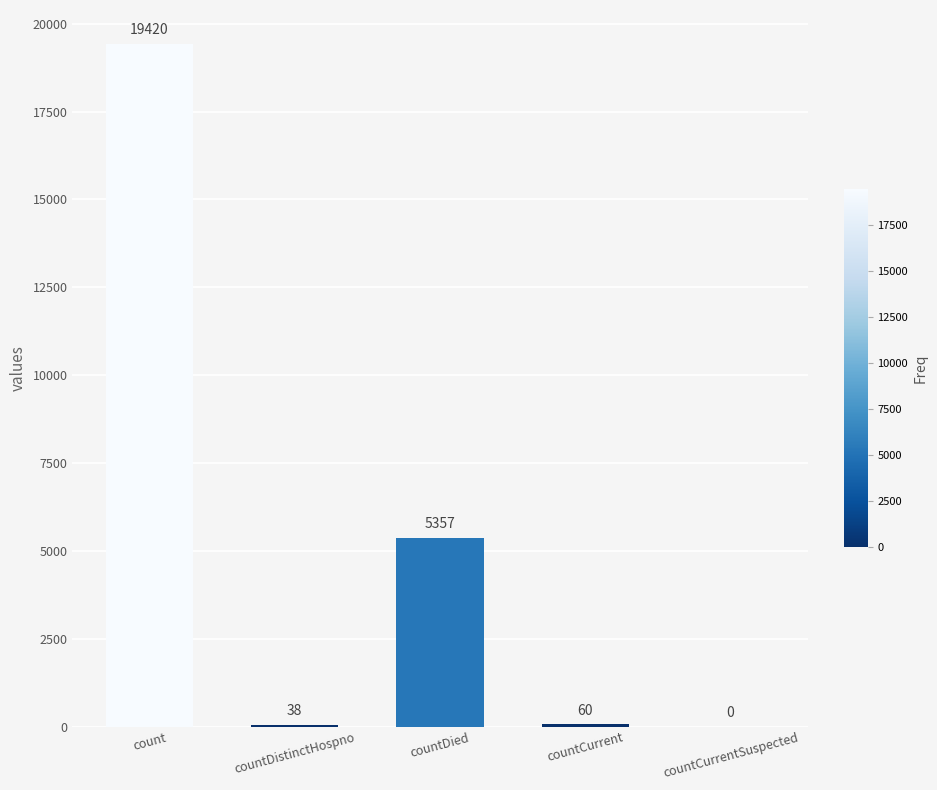

What is the change in value from count to countCurrent?

-19360